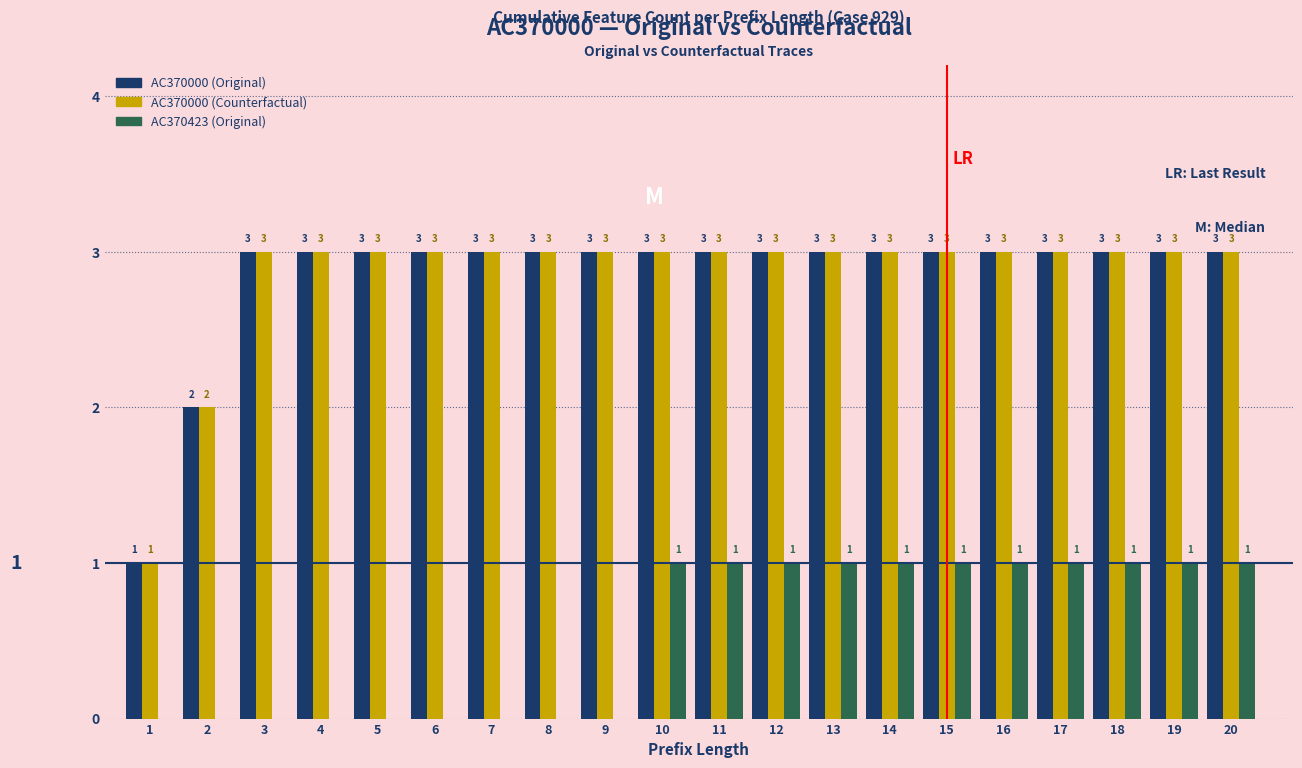

Count the number of categories in the chart.

20